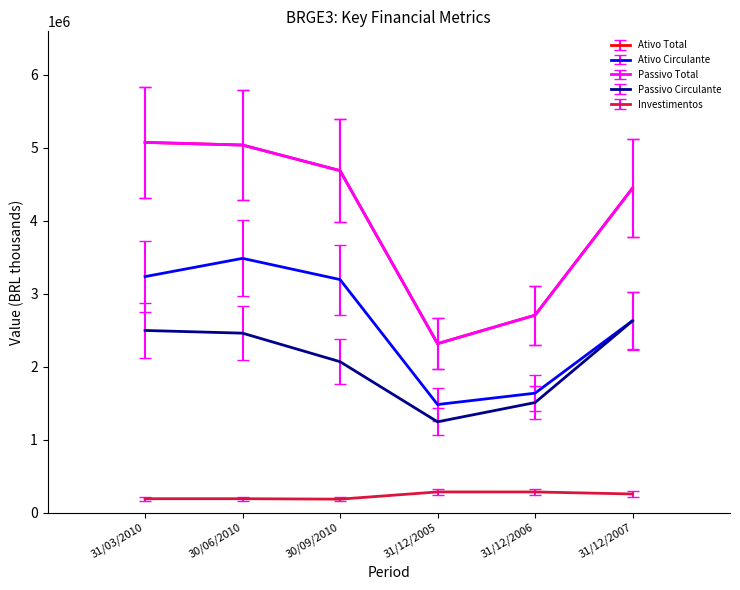

What is the maximum value shown in the chart?

5073150.0